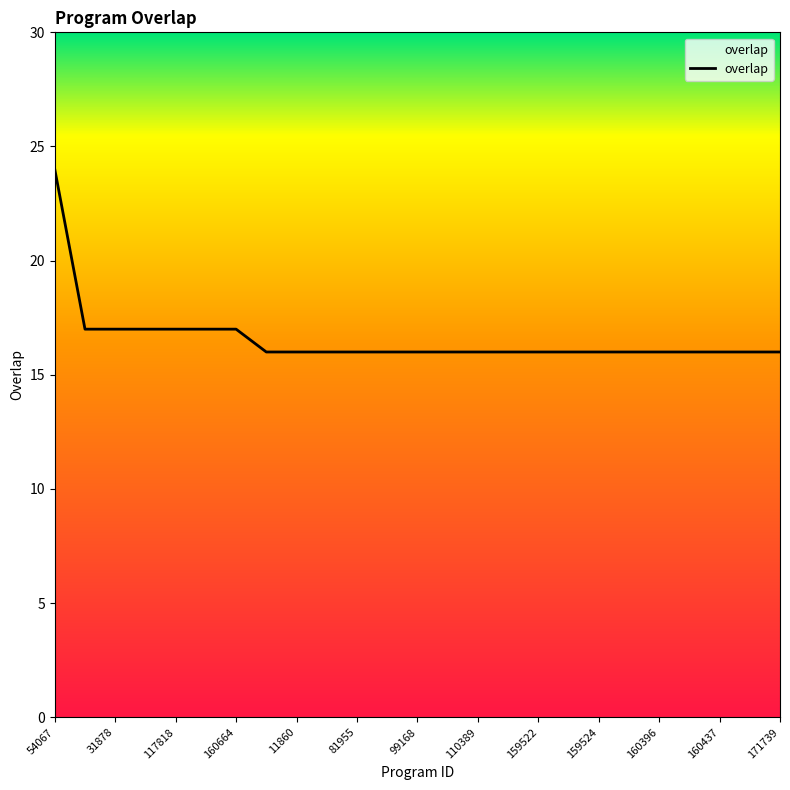

What is the difference between the maximum and minimum values?

8